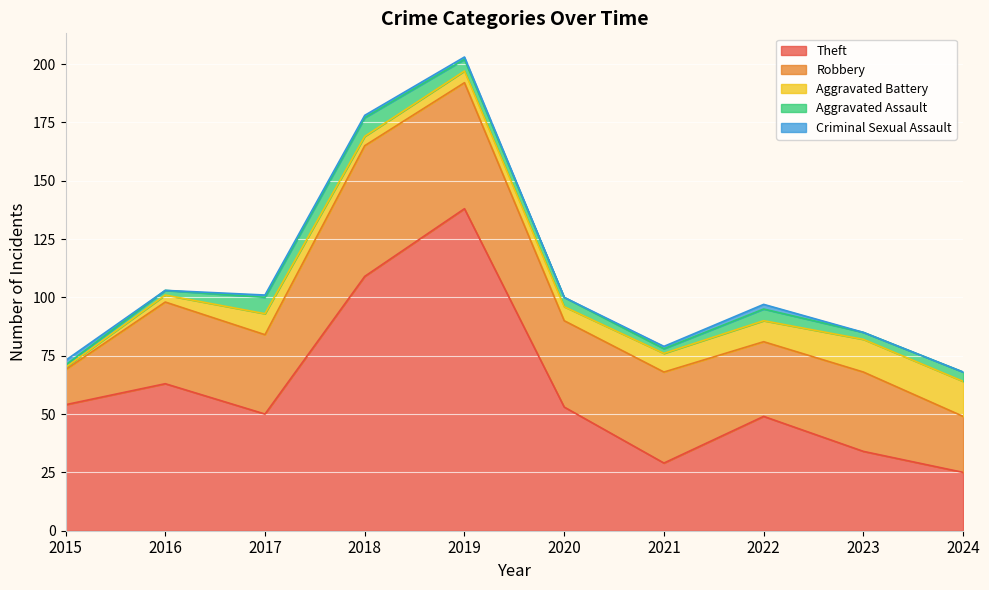

The value of Theft at 2015 is 28. True or false?

False